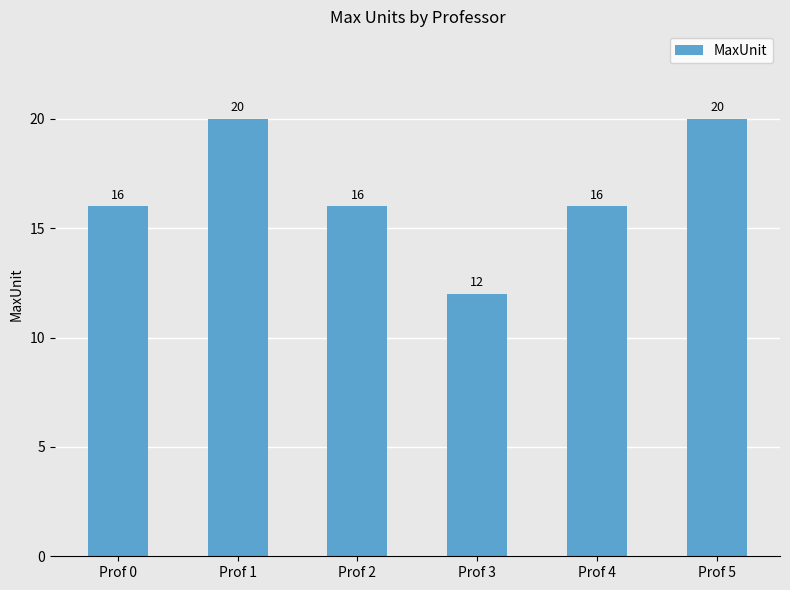

The value at Prof 2 is 26. True or false?

False